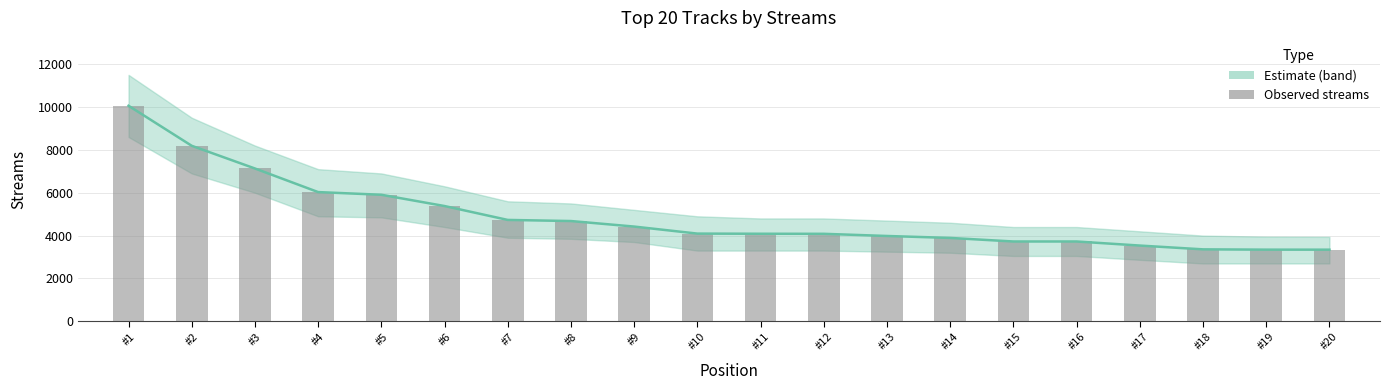

What is the sum of the values at #19 and #11?

7430